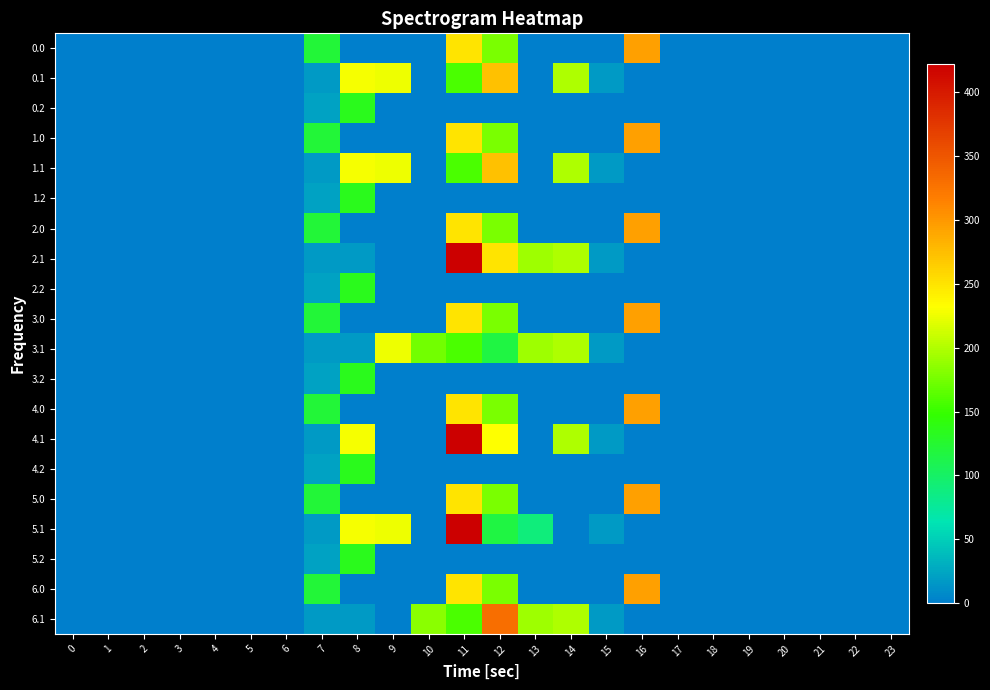

At which category is the sum across all series the highest?

11